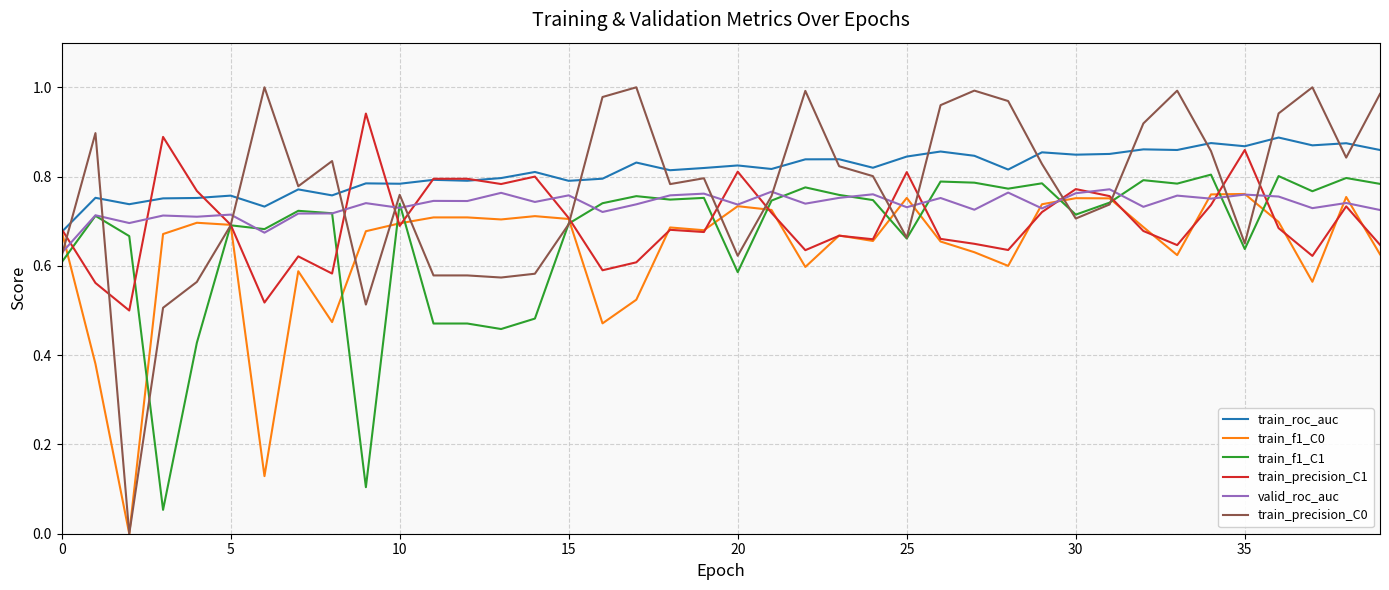

List the series in order of their overall mean, lowest first.

train_f1_C0, train_f1_C1, train_precision_C1, valid_roc_auc, train_precision_C0, train_roc_auc